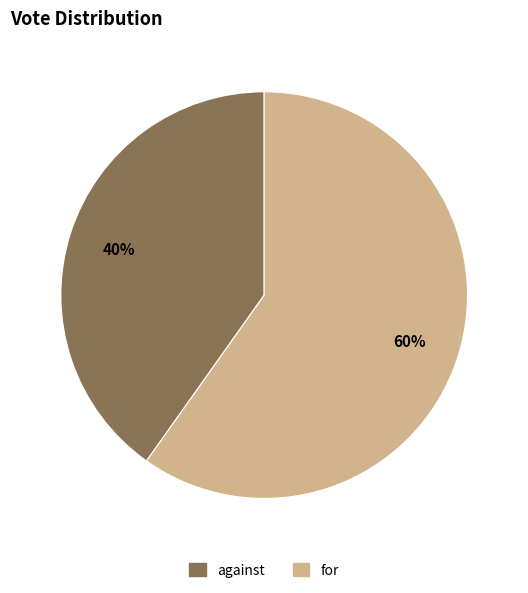

Which category has the smallest portion of the pie?

against